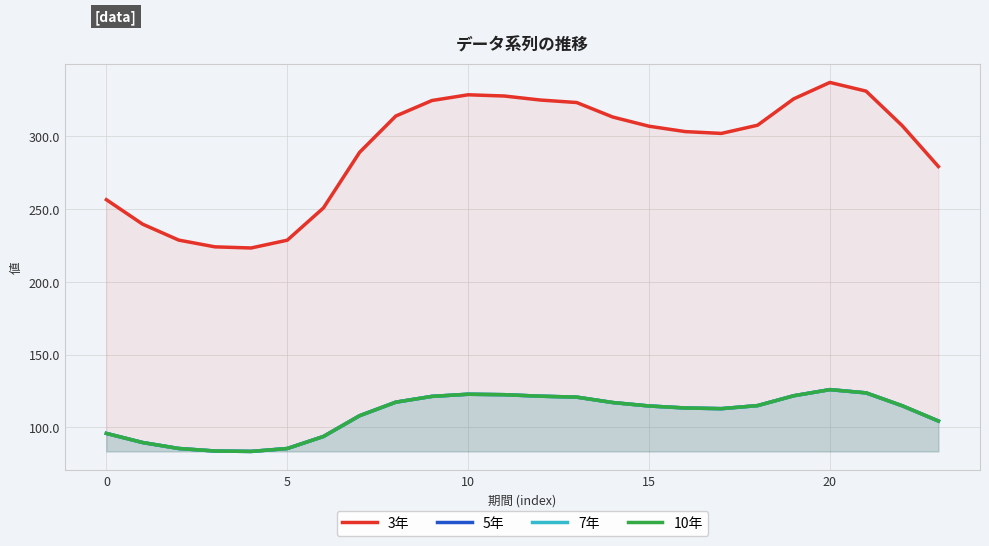

List the series in order of their peak value, lowest first.

5年, 7年, 10年, 3年